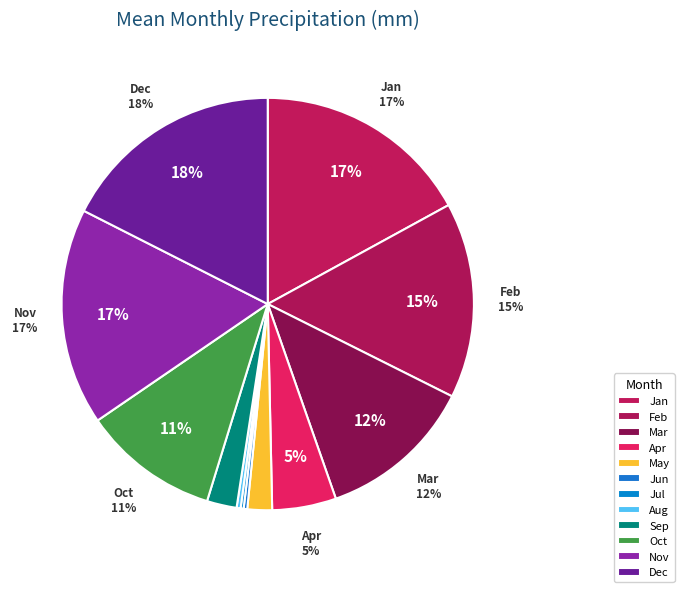

How many segments does this pie chart have?

12